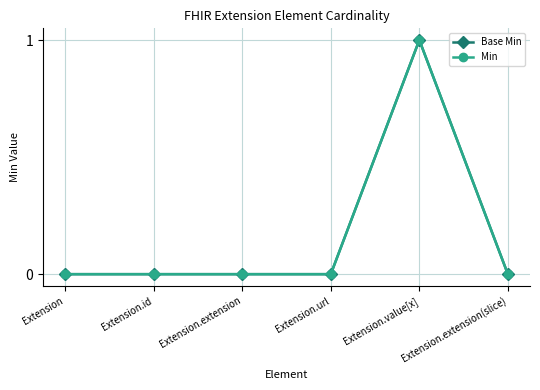

True or false: Base Min has more than 1 points higher than both neighbors.

False